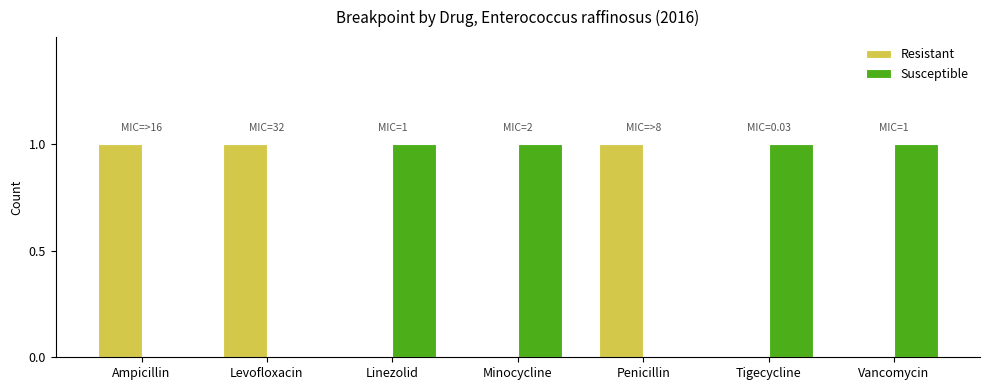

What is the sum of all Susceptible values?

4